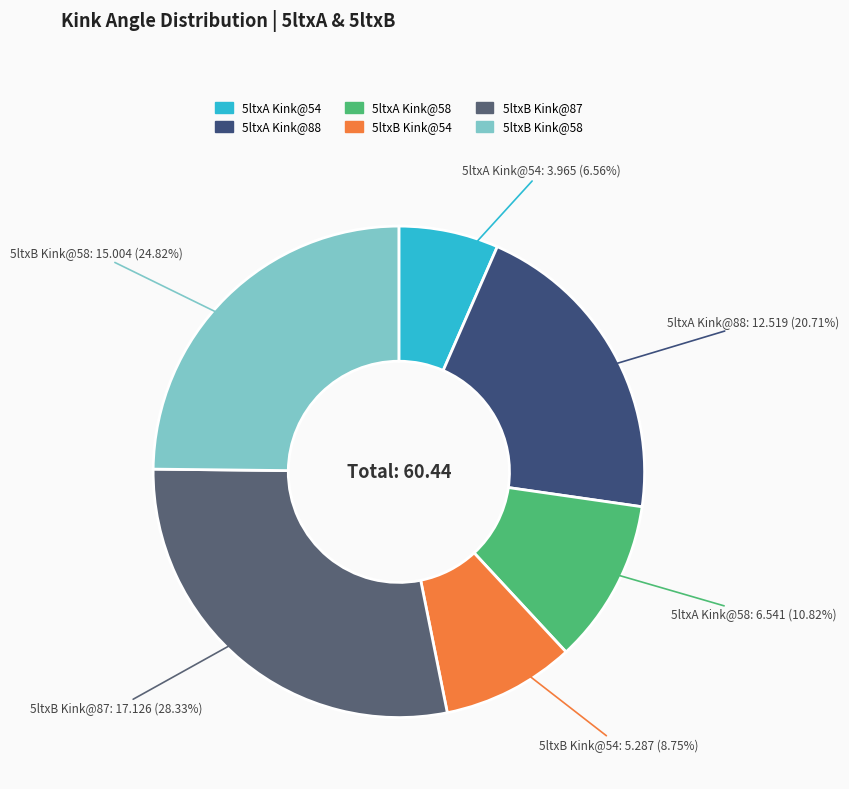

Count the number of slices in the pie.

6